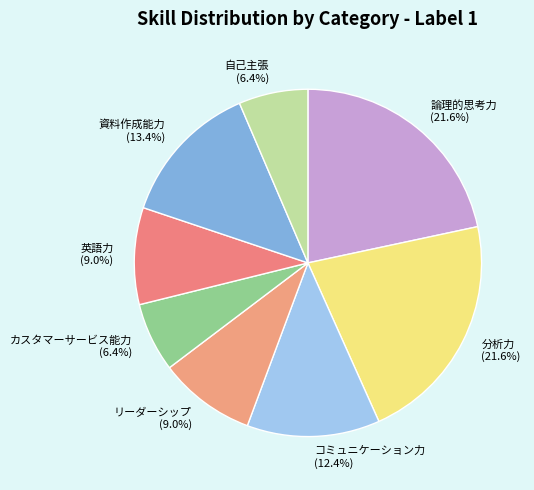

To the nearest percent, what portion does 自己主張 represent?

6%